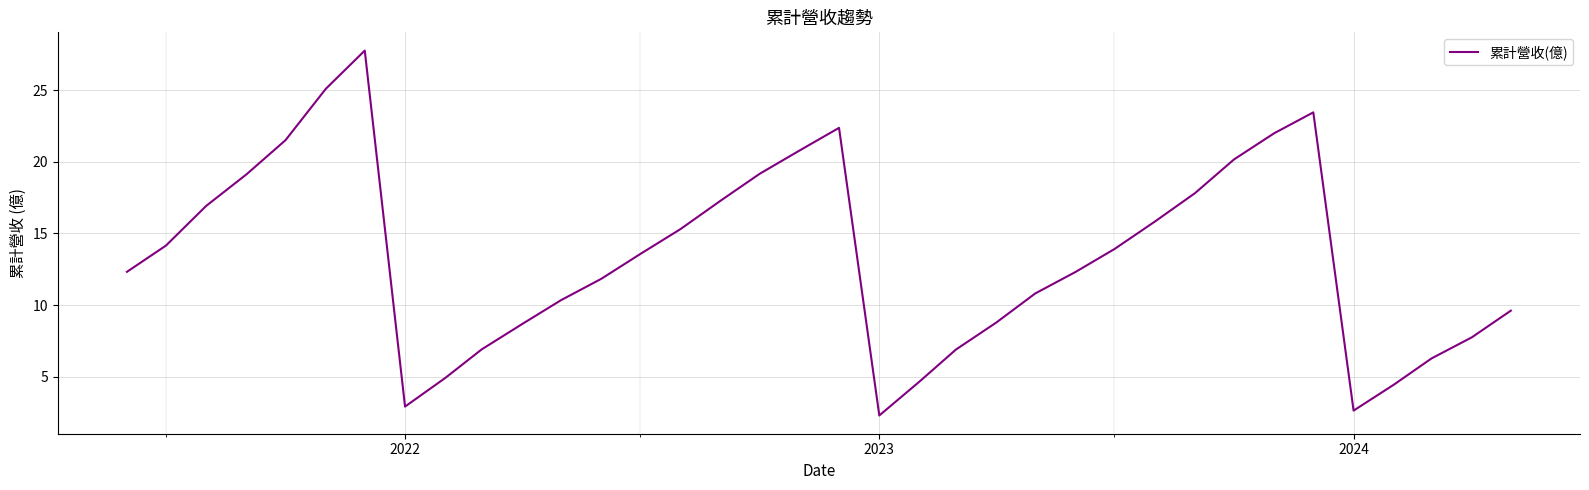

Does the chart have visible grid lines?

Yes